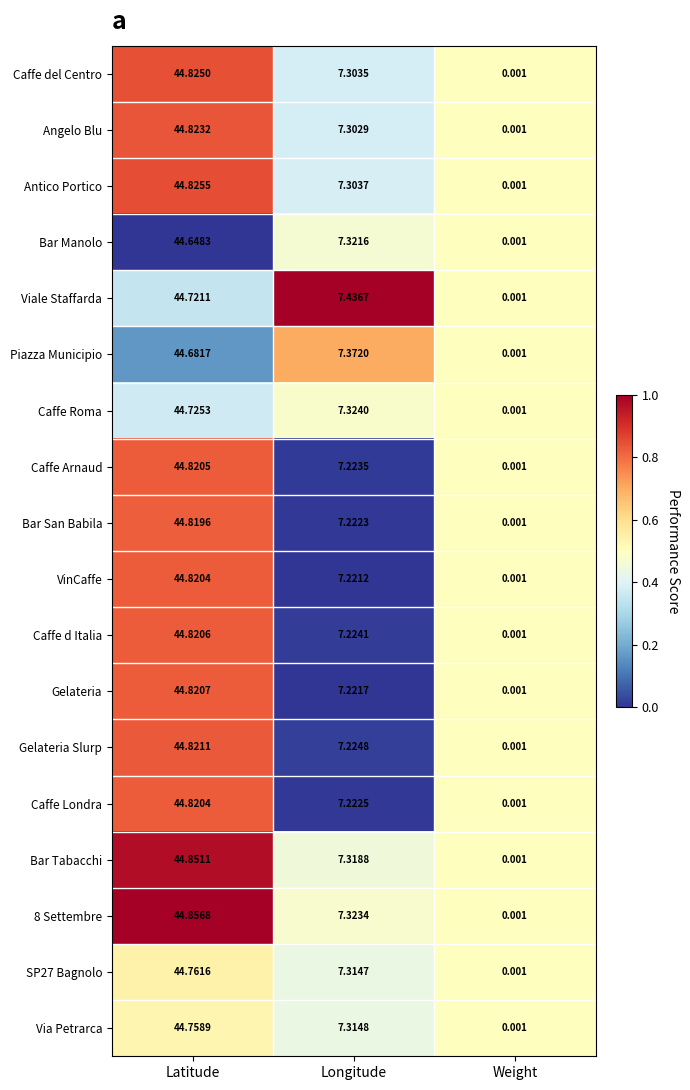

Where is Caffe Arnaud nearest to the value 22?

Longitude